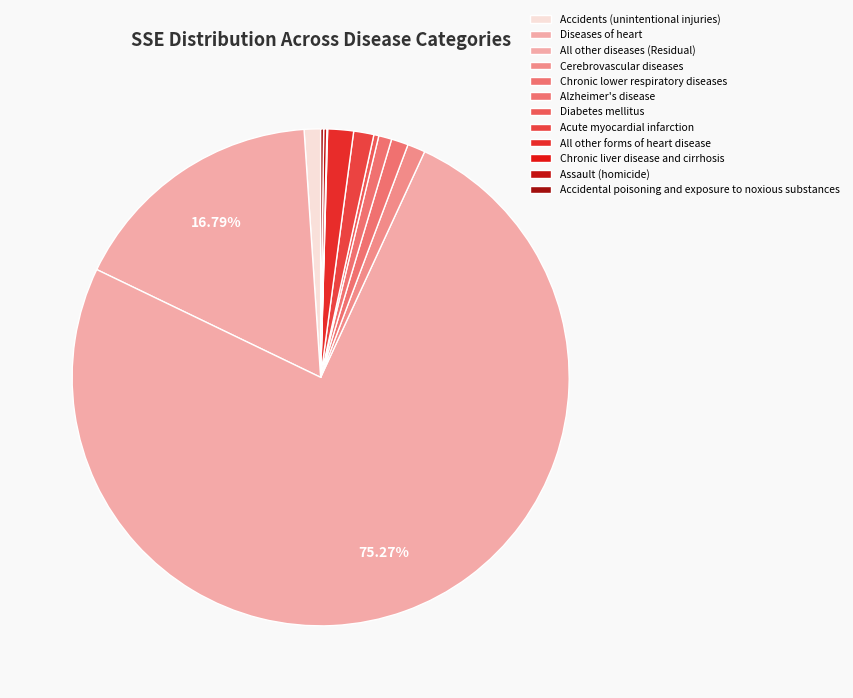

True or false: Assault (homicide) accounts for 0% of the total.

True